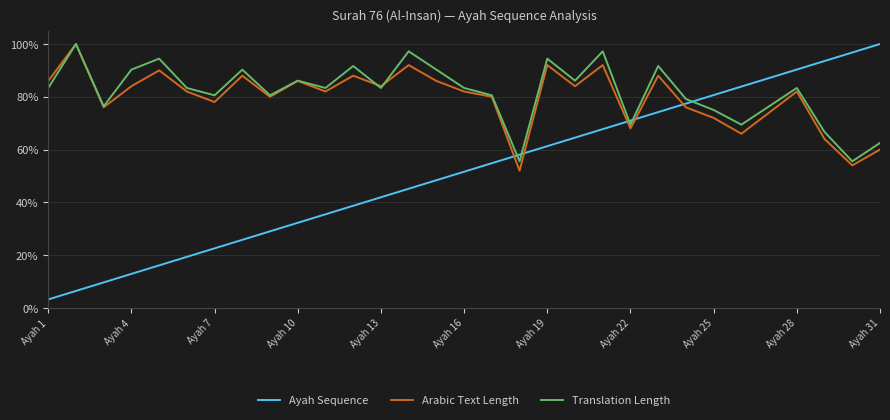

What are all the series names shown in the legend?

Ayah Sequence, Arabic Text Length, Translation Length